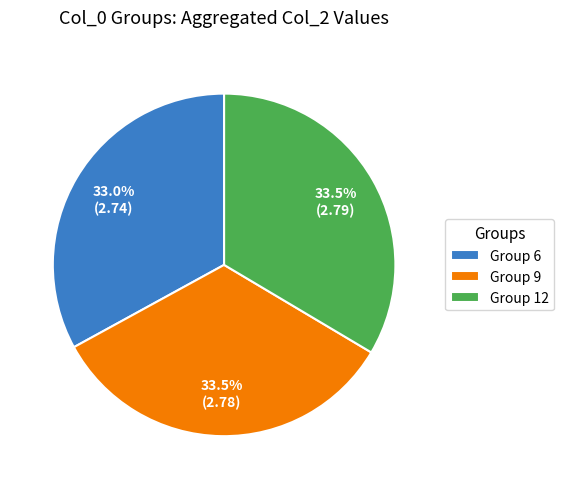

Is Group 6 the majority of the pie?

No